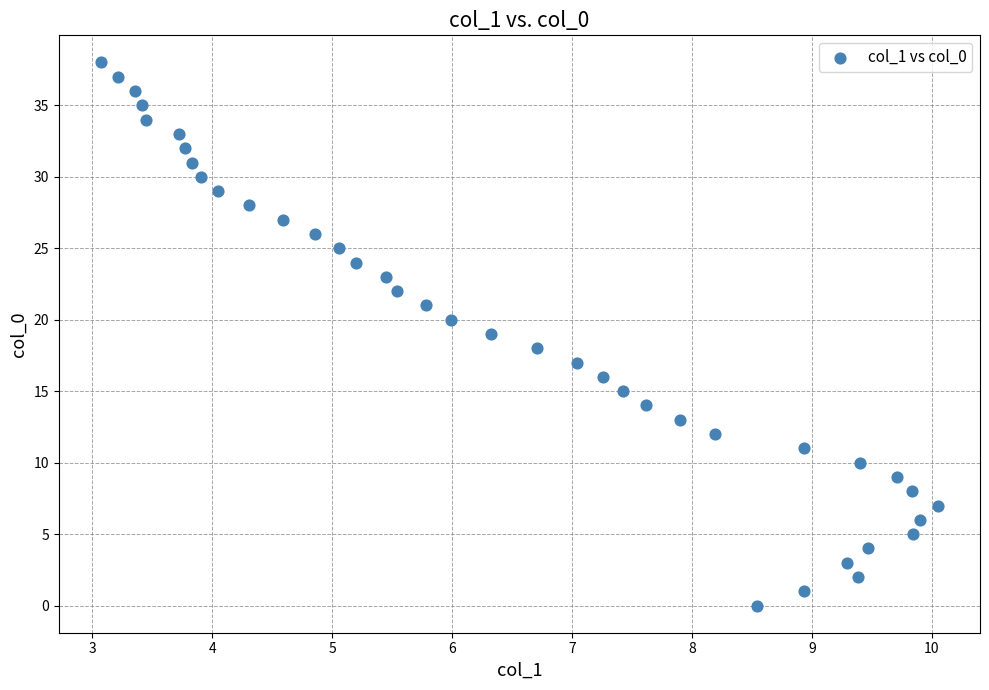

What is the range of Y values (max minus min)?

38